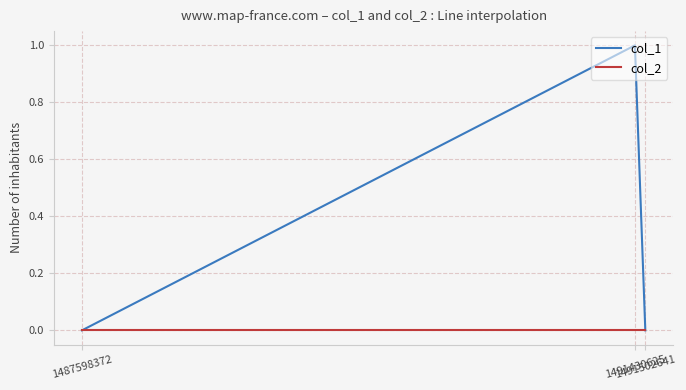

Count the number of data series in this chart.

2